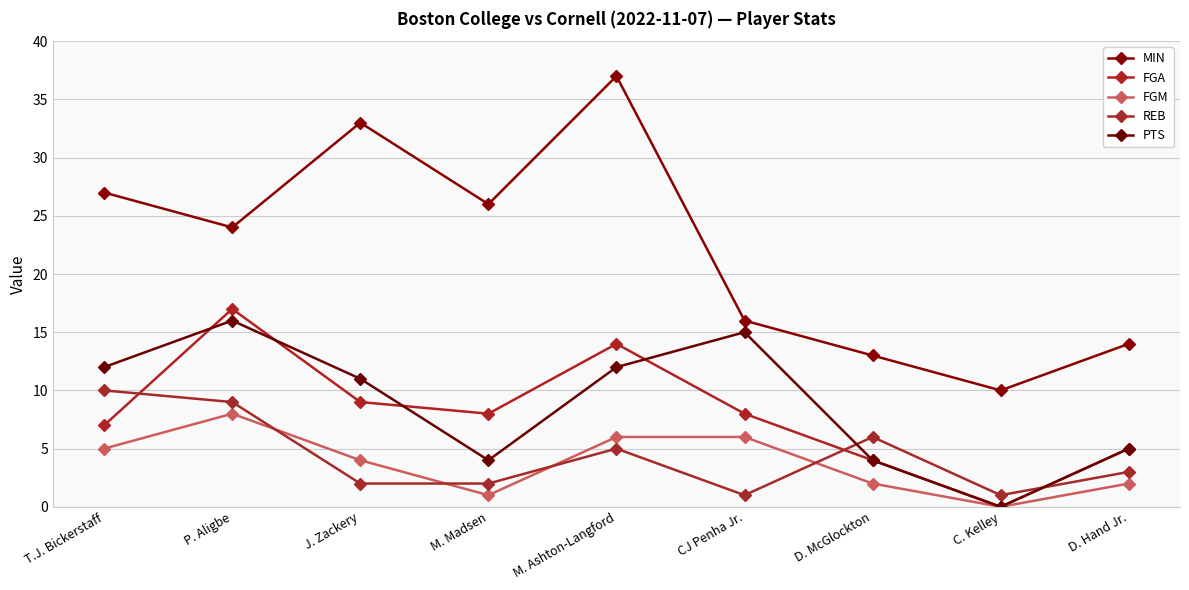

Which series has the largest total across all categories?

MIN